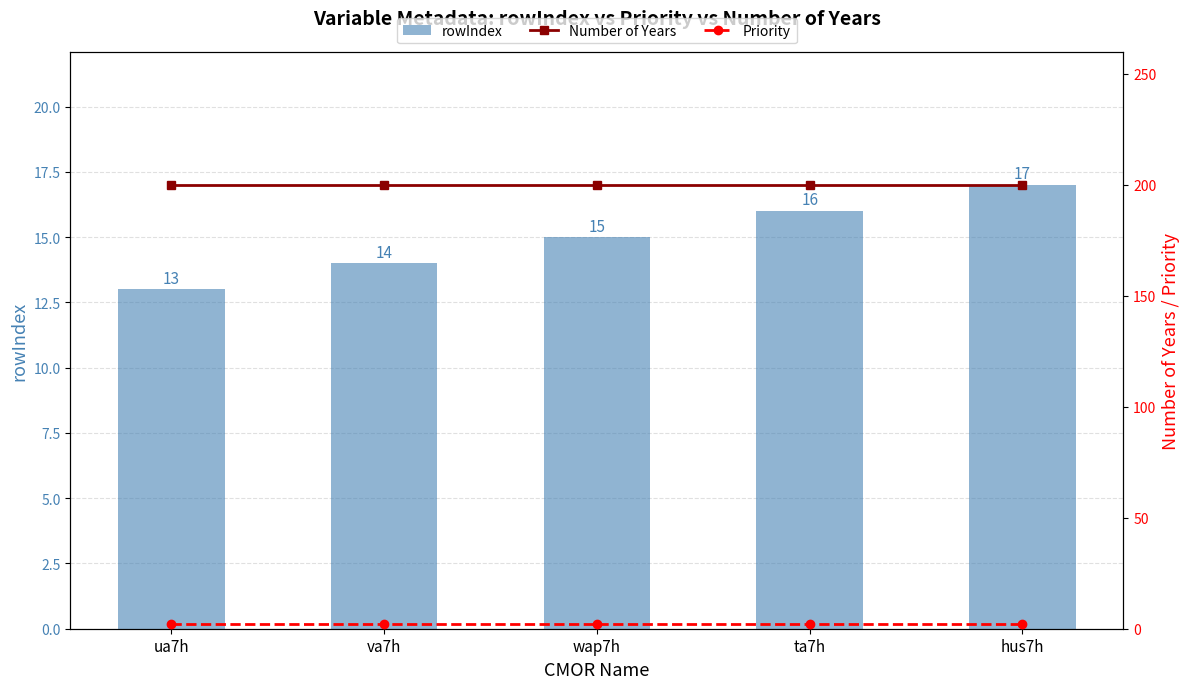

At which category is the sum across all series the highest?

hus7h